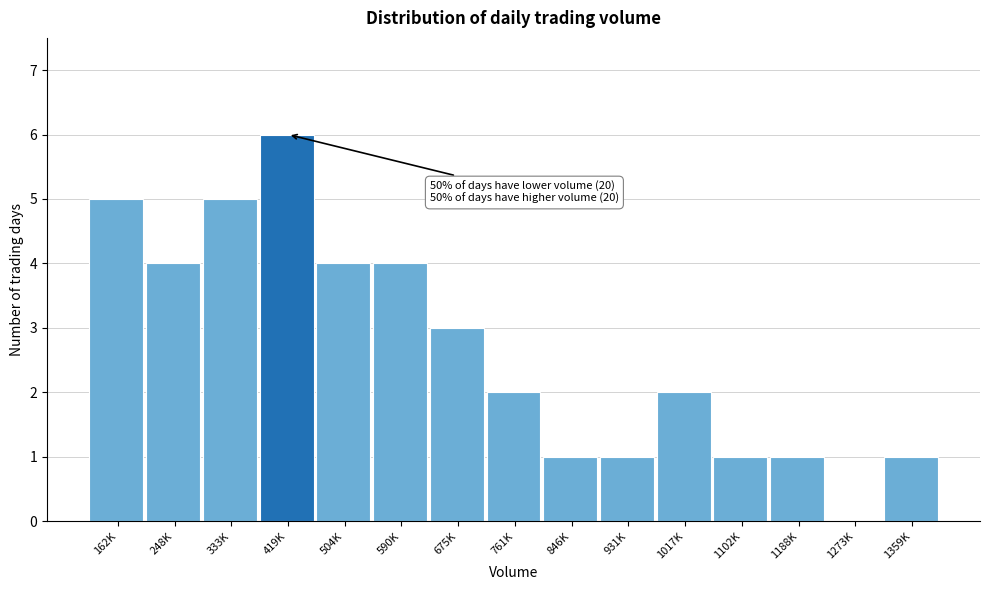

Reading right to left, transcribe all the data shown in this chart.

1359K=1	1273K=0	1188K=1	1102K=1	1017K=2	931K=1	846K=1	761K=2	675K=3	590K=4	504K=4	419K=6	333K=5	248K=4	162K=5